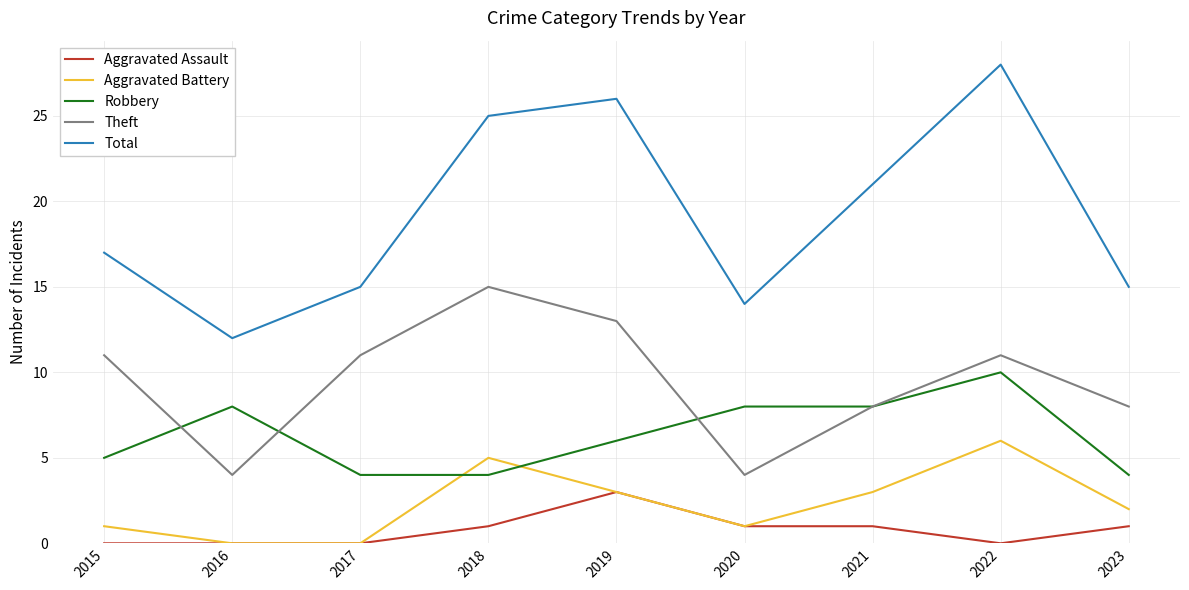

How many interior local peaks does the Theft series have?

2